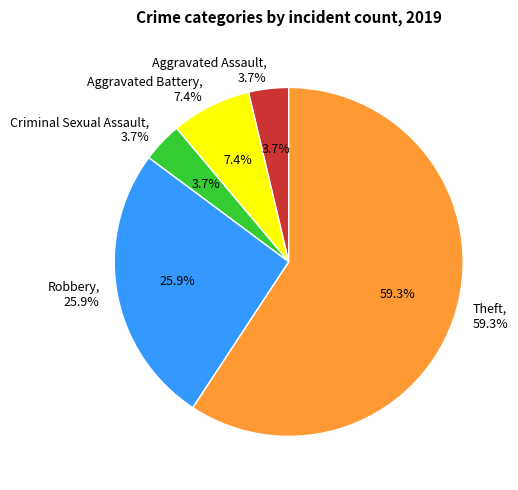

What portion of the pie excludes Robbery?

74.1%